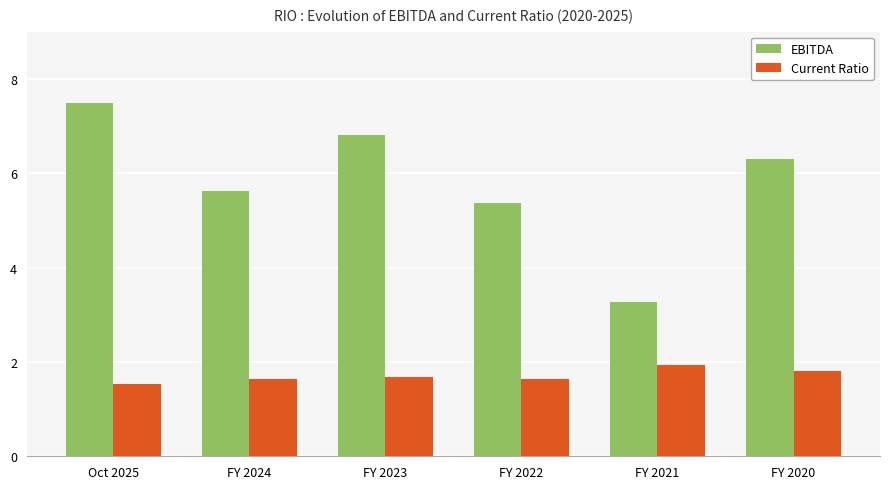

Between FY 2023 and FY 2021, which series saw the biggest shift?

EBITDA